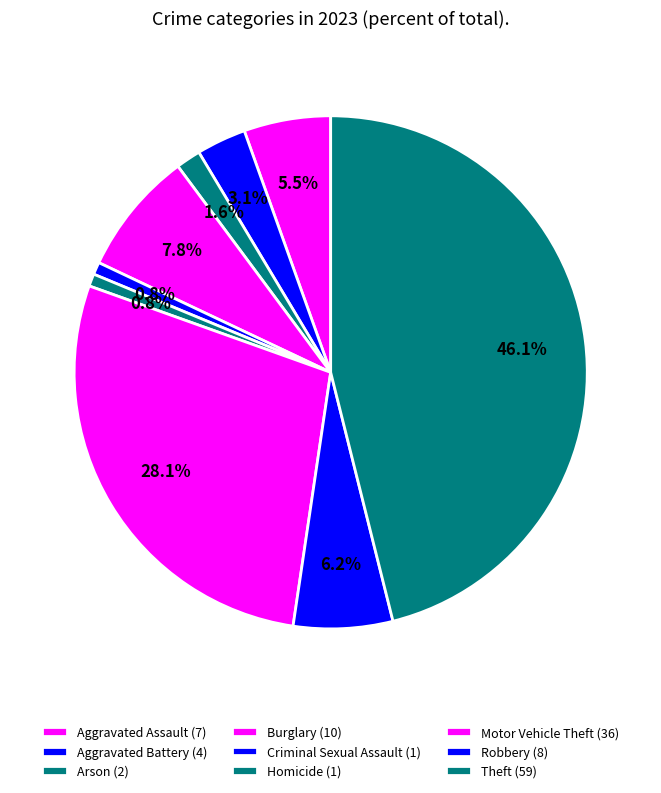

Rank the categories by value from highest to lowest.

Theft, Motor Vehicle Theft, Burglary, Robbery, Aggravated Assault, Aggravated Battery, Arson, Criminal Sexual Assault, Homicide